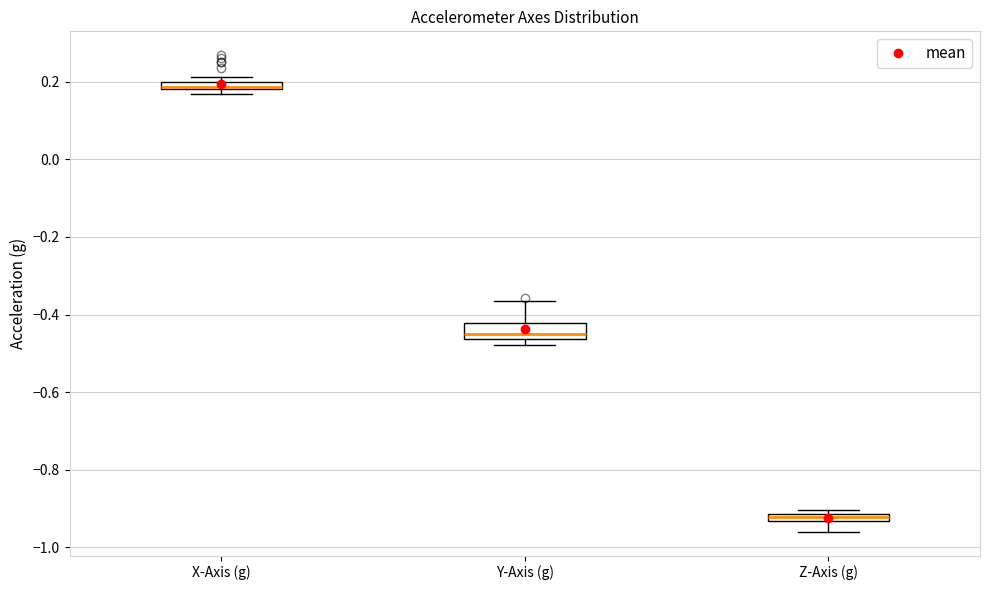

Which box's median line is the lowest?

Z-Axis (g)